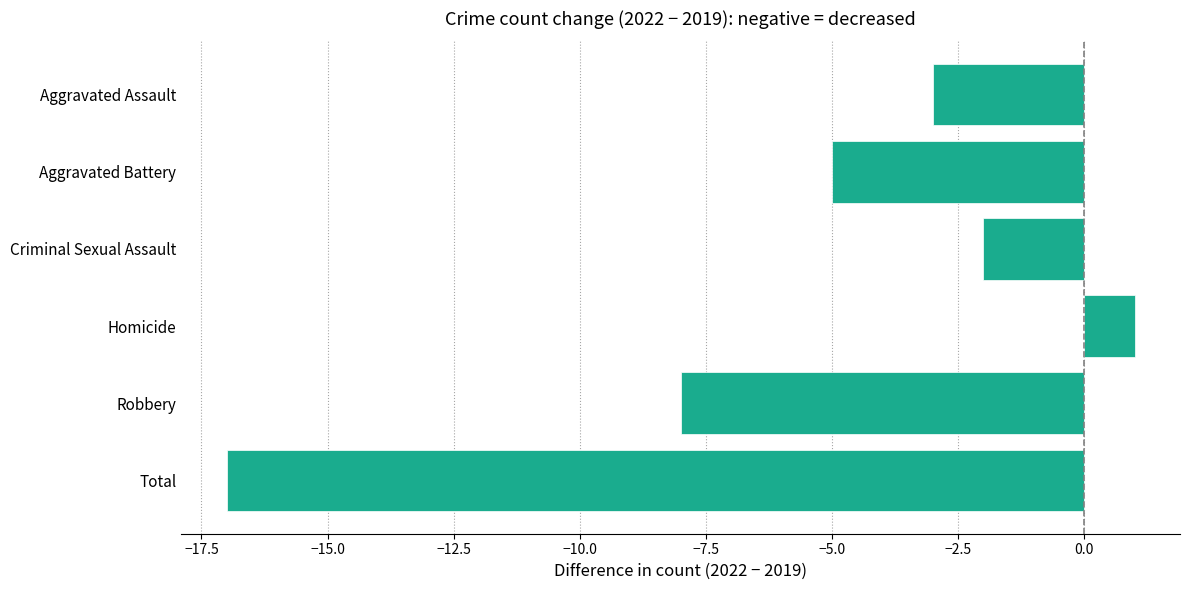

How many values are below zero?

5